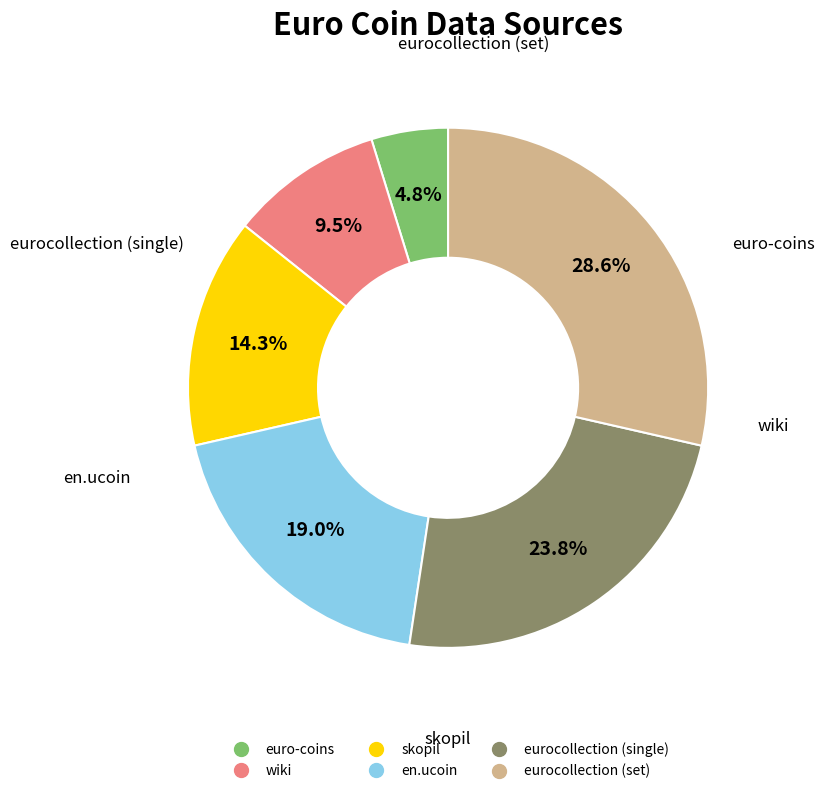

How many segments does this pie chart have?

6